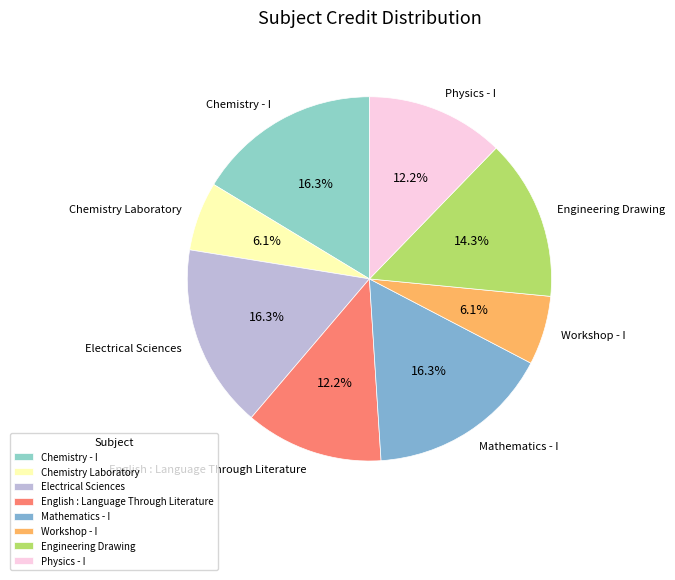

What percentage is the English : Language Through Literature slice, to the nearest percent?

12%